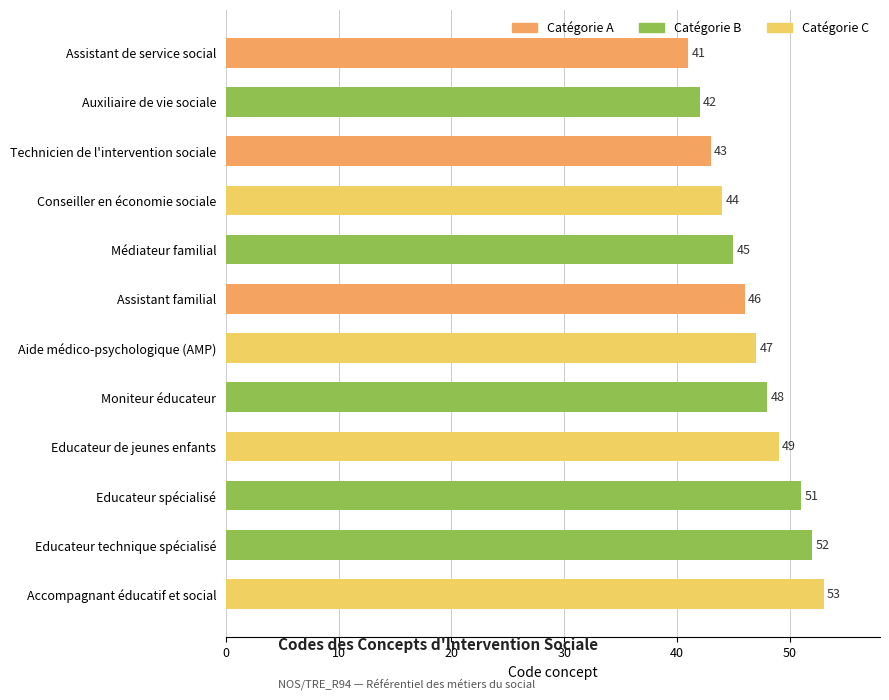

What is the sum of all values?

561